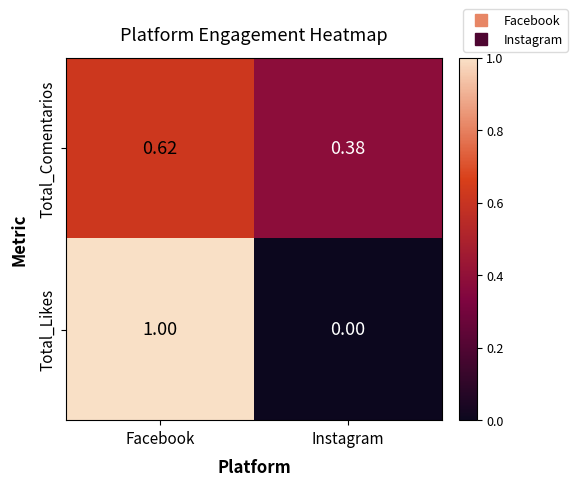

Which series changed the most between Facebook and Instagram?

Total_Likes